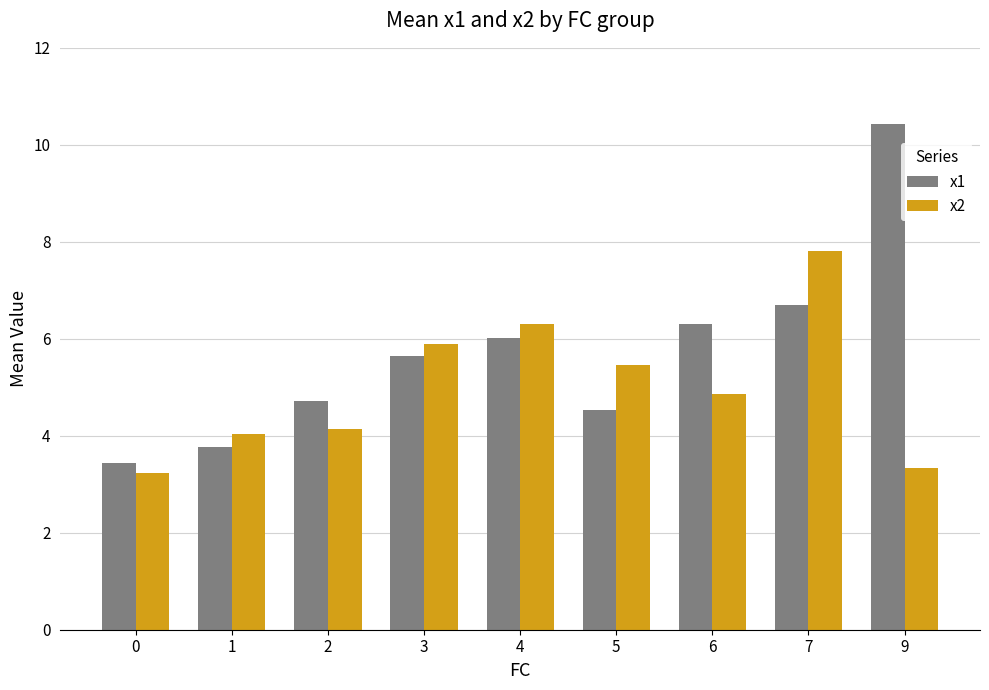

What is the value of the x1 bar at the 4th from the left?

5.6